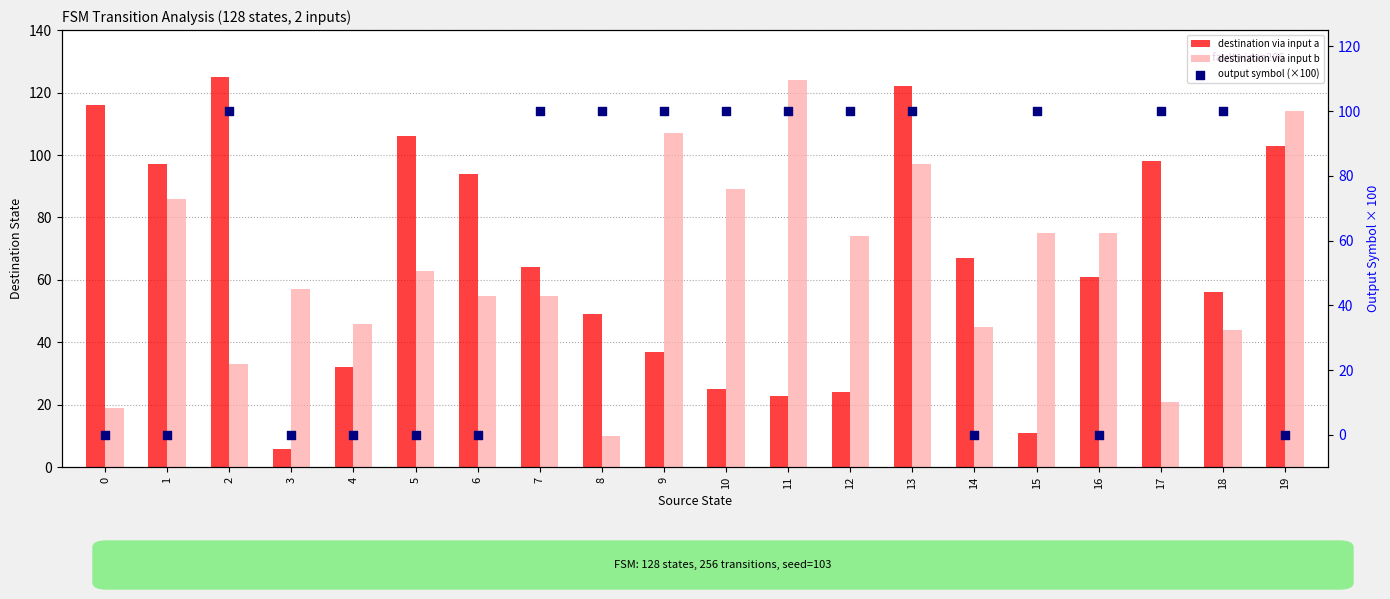

Which series contains the lowest Y value?

output symbol (×100)